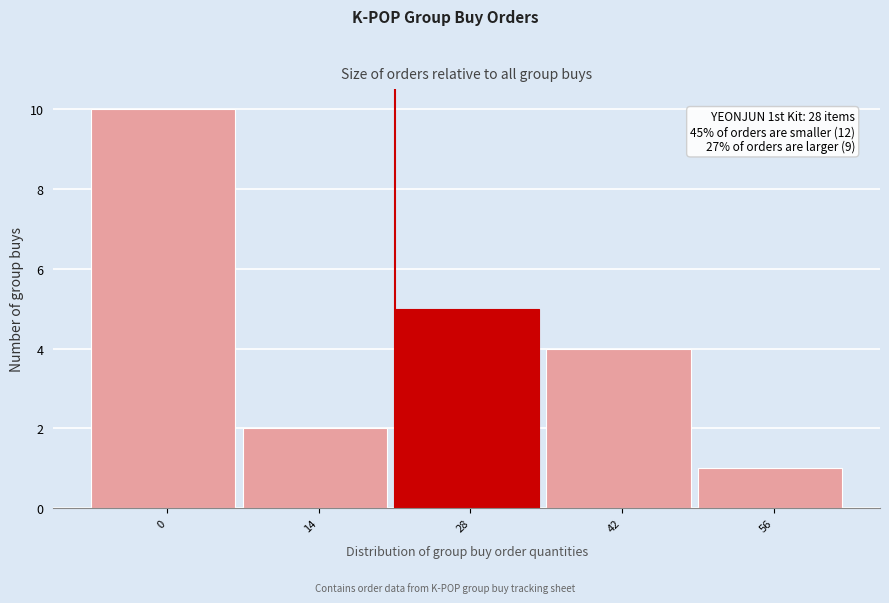

Reading left to right, transcribe all the data shown in this chart.

10	2	5	4	1